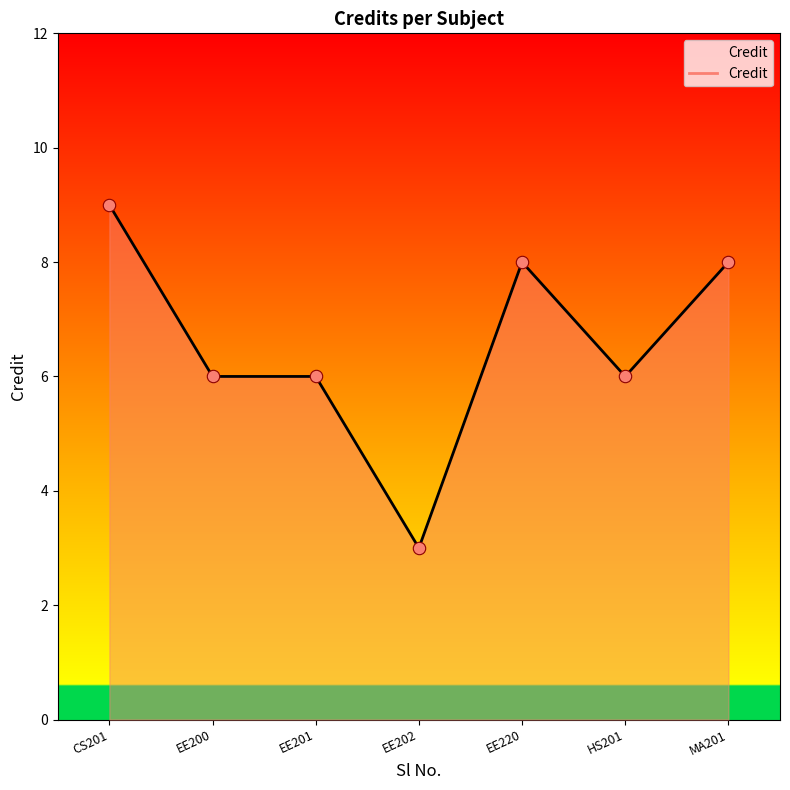

Approximately how many times larger is the value at EE202 compared to MA201?

0.4